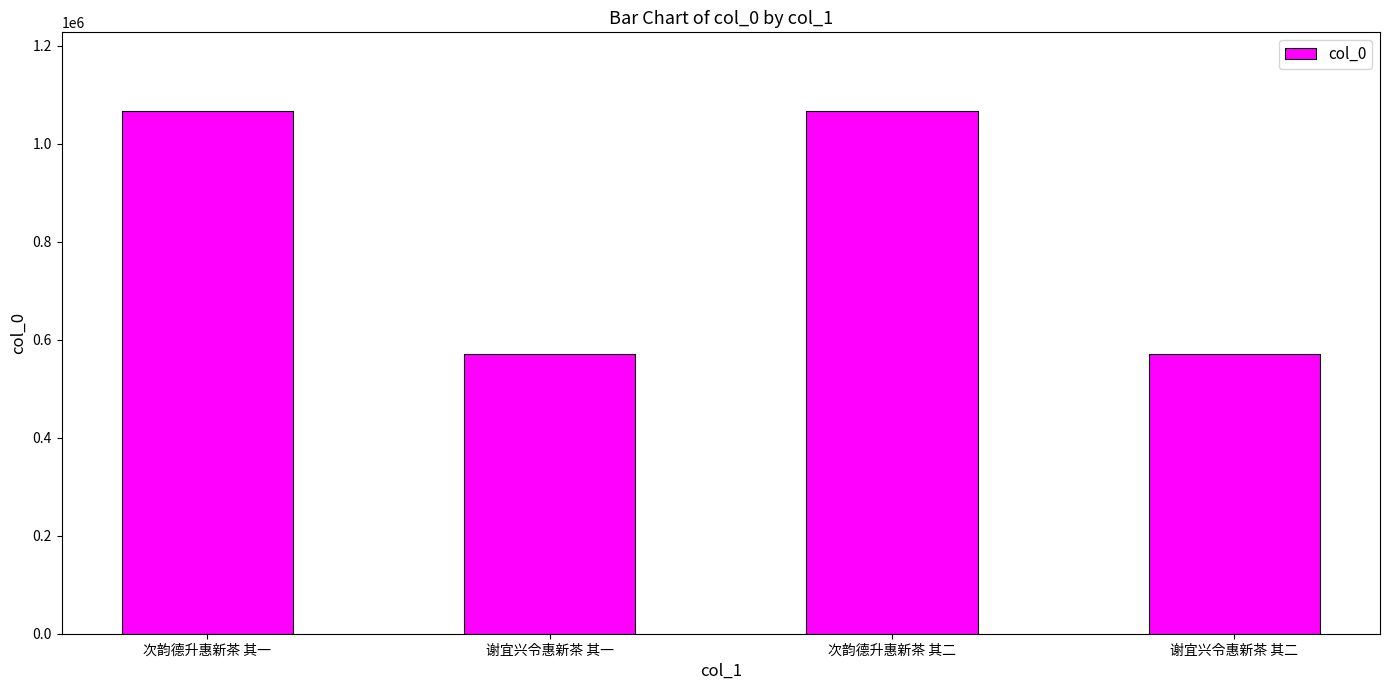

What is the ratio of the value at 谢宜兴令惠新茶 其一 to the value at 次韵德升惠新茶 其一?

0.5